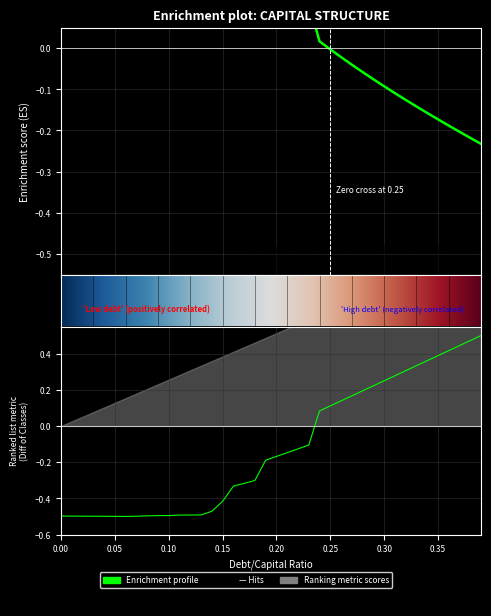

At which category does cost_capital reach its first local valley?

0.06